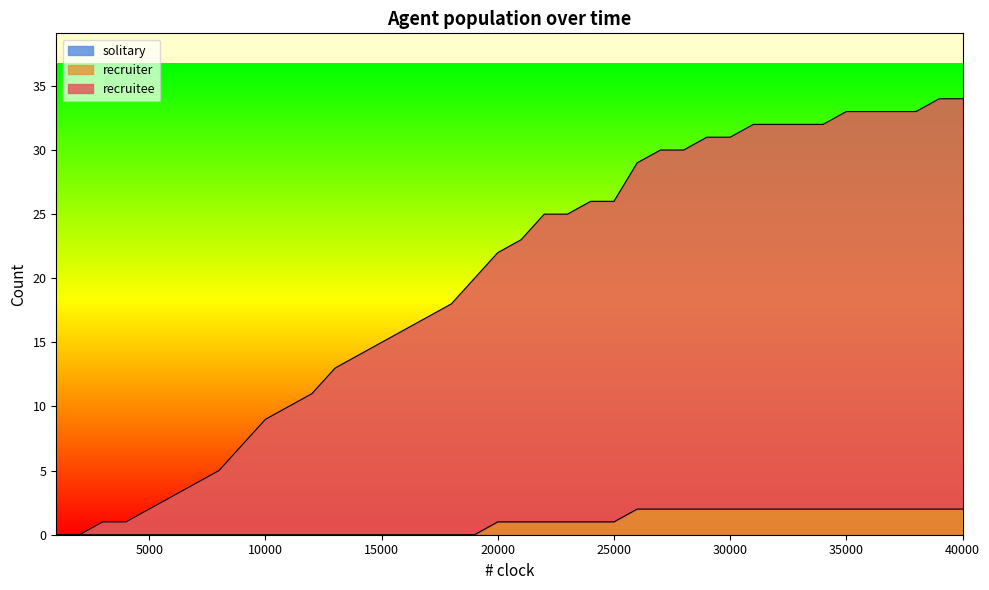

The value of recruitee at 16000 is 16. True or false?

True